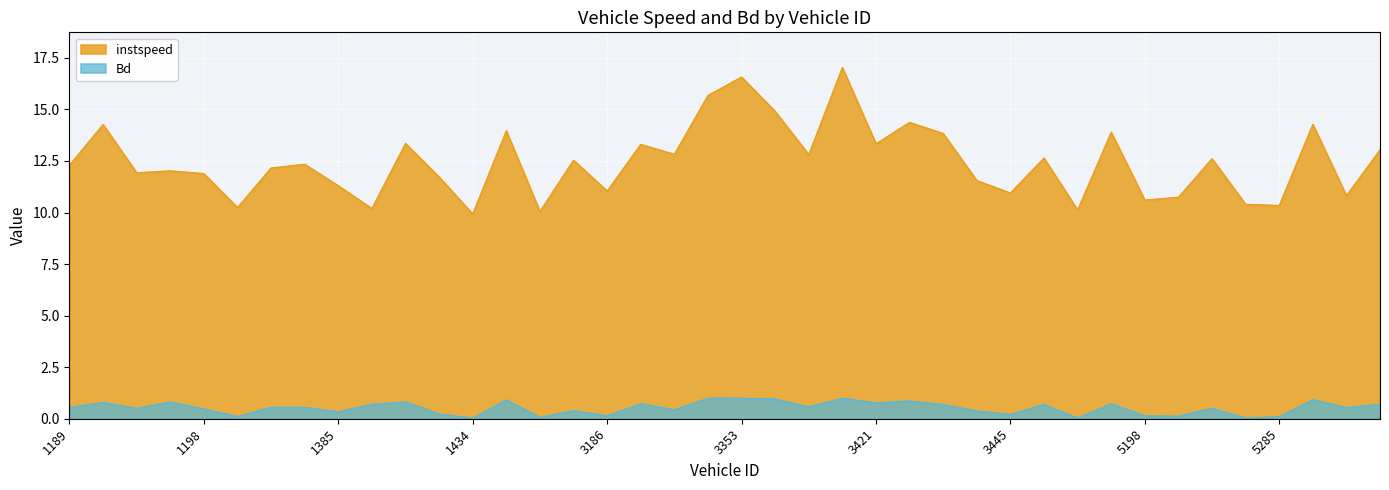

At how many categories does at least one series exceed 3?

40